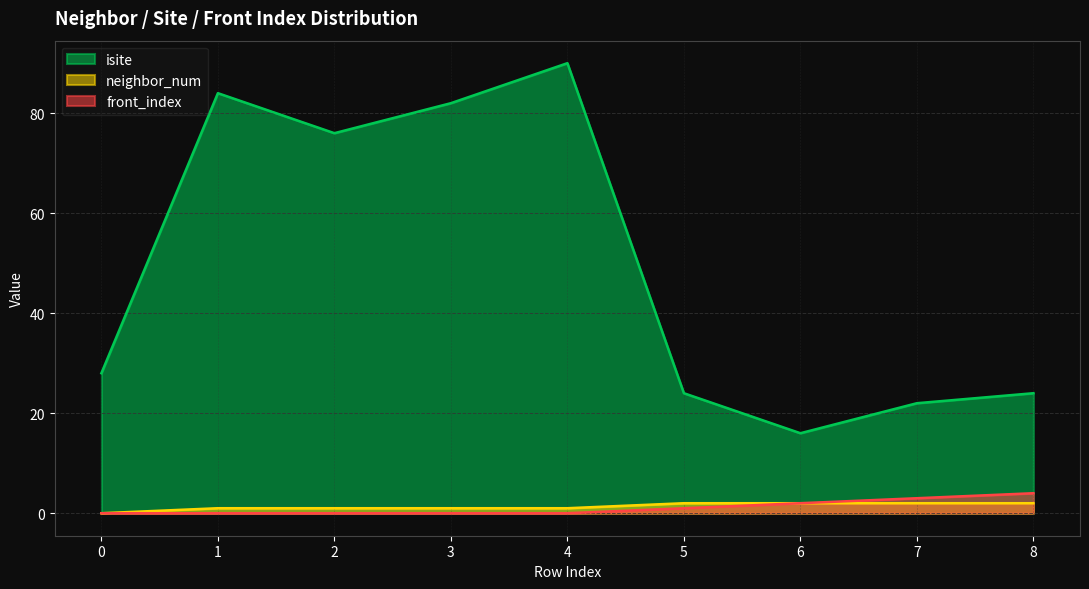

Where does the isite series first go above 28?

1